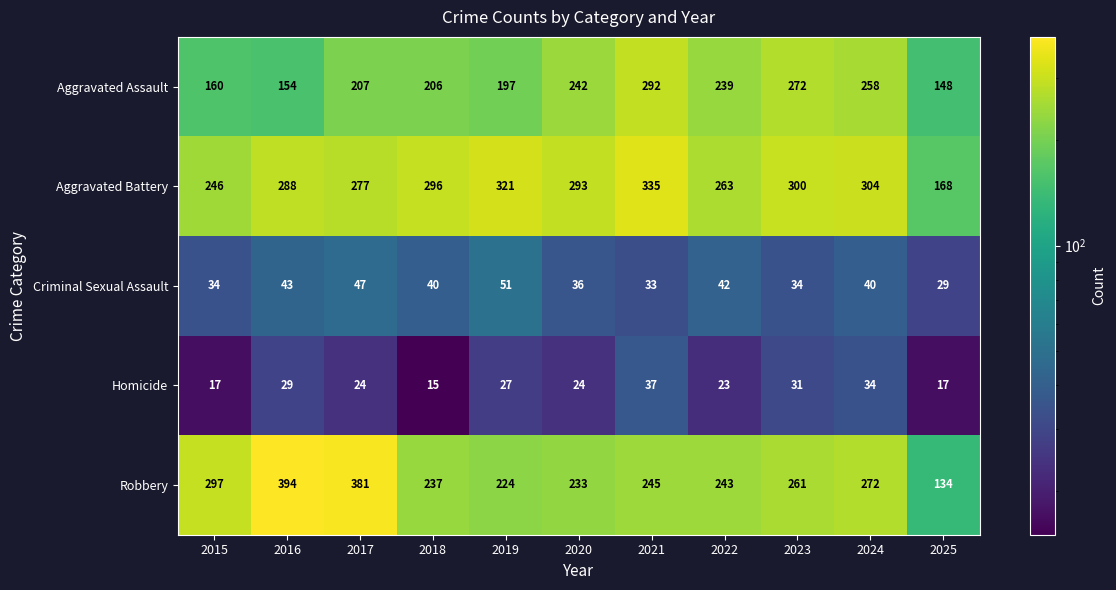

Which series has the widest spread of values?

Robbery